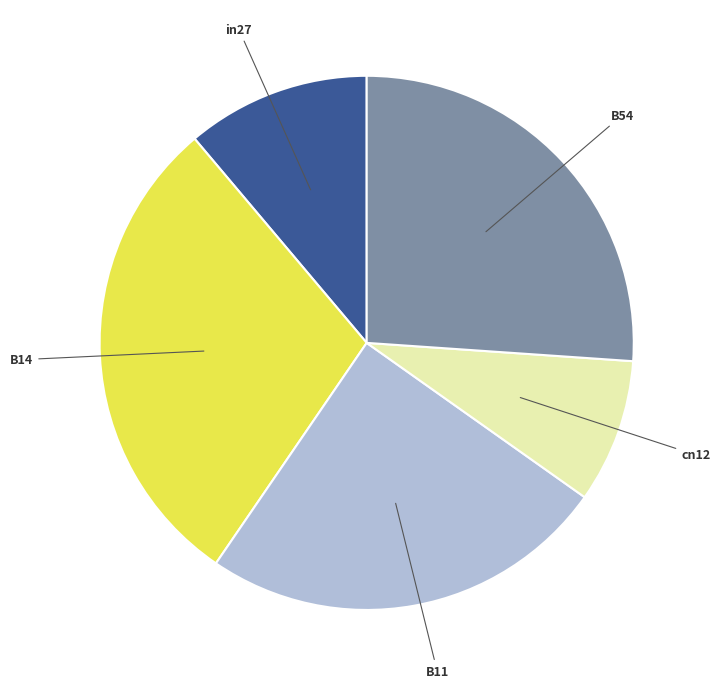

How many slices are in this pie chart?

5